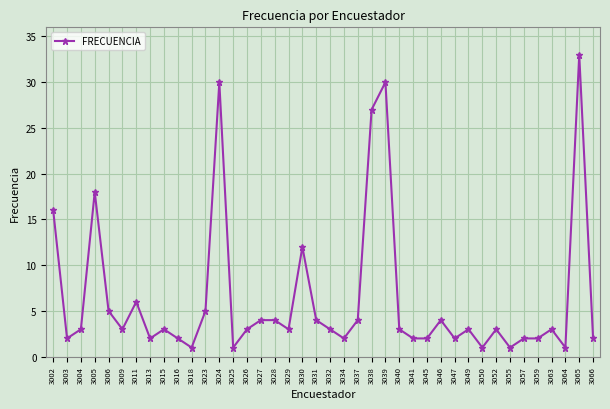

At which category does the chart reach its peak across all series?

3065